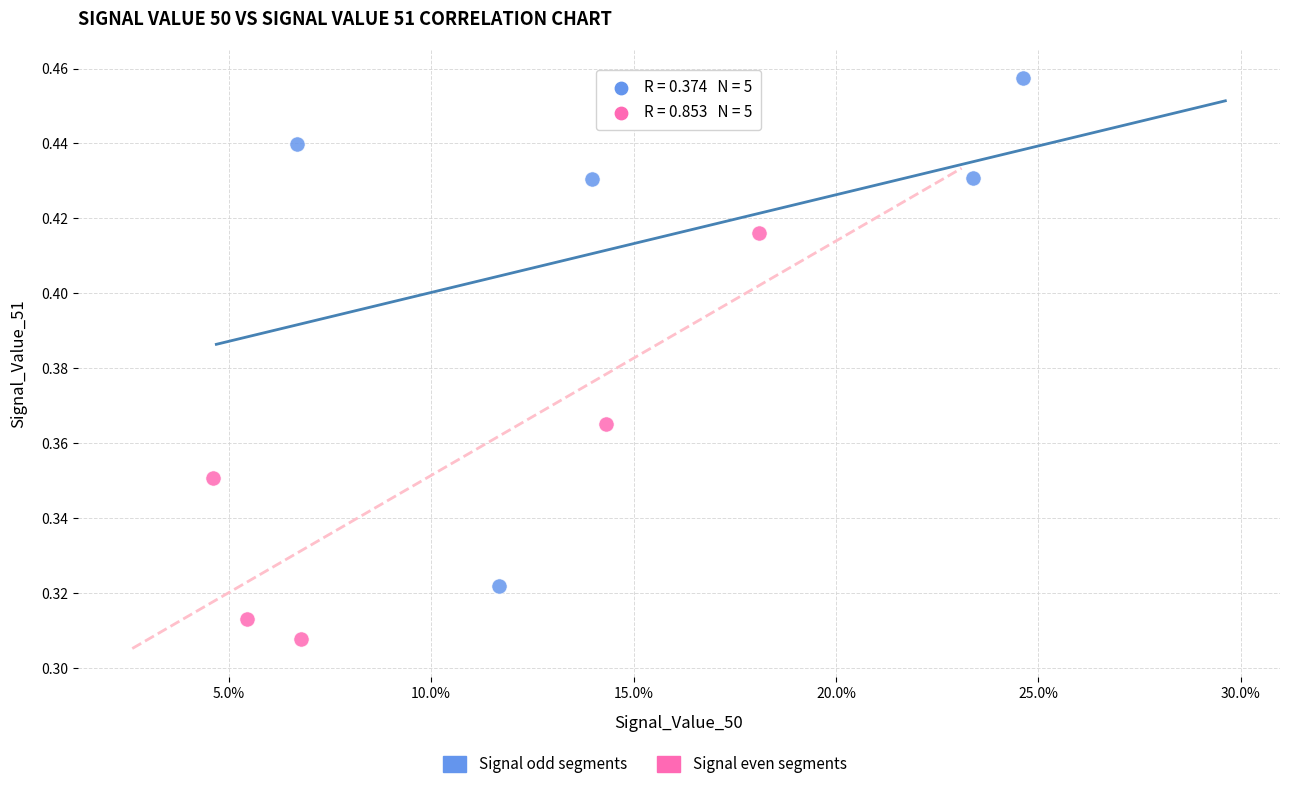

Which series contains the lowest Y value?

Signal even segments